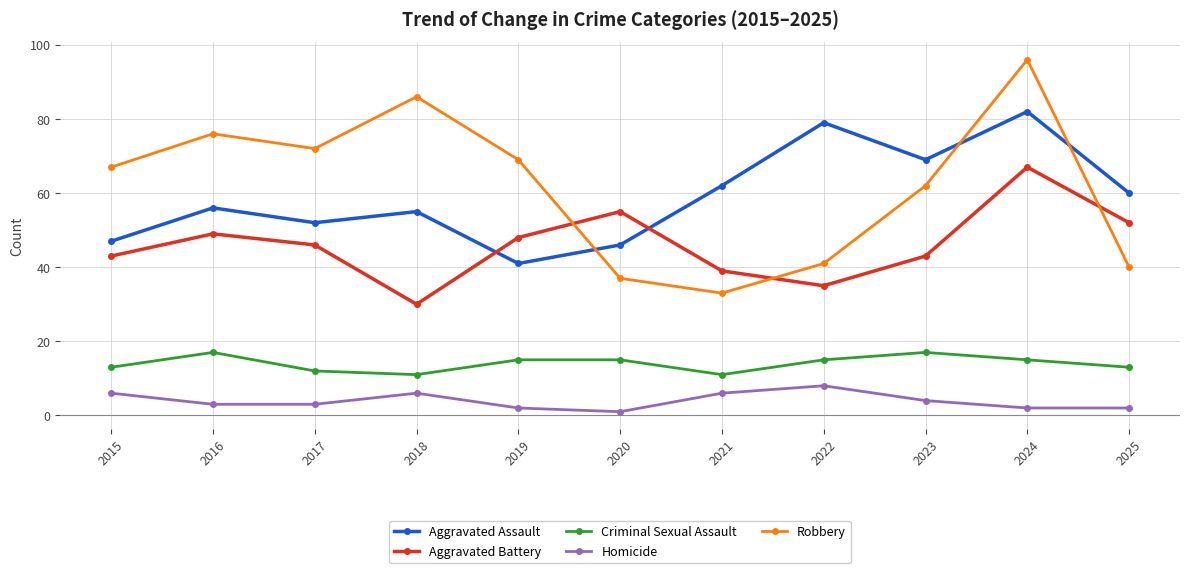

What is the sum of all Aggravated Assault values?

649